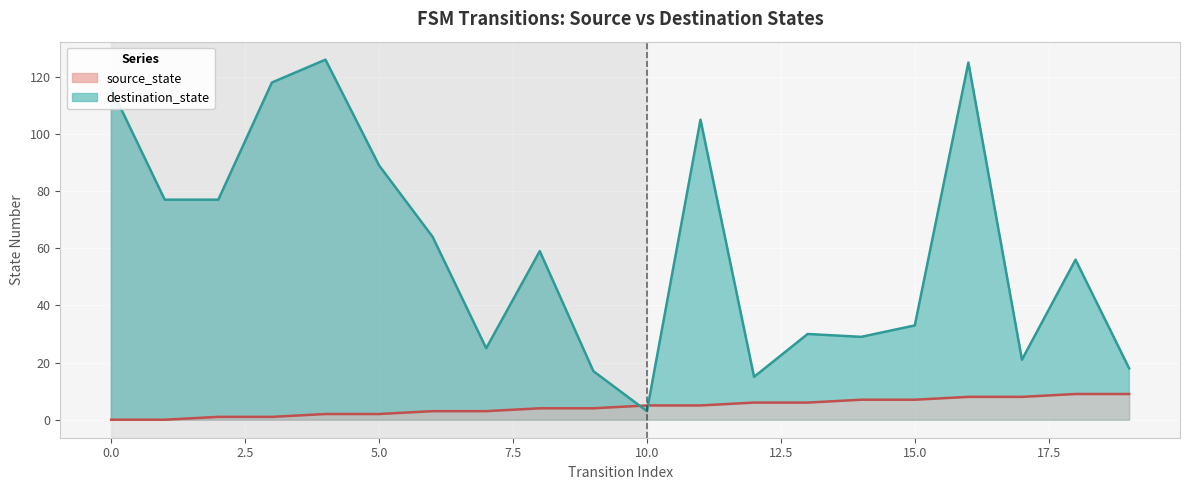

What is the value of the destination_state_line point at the 4th from the left?

118